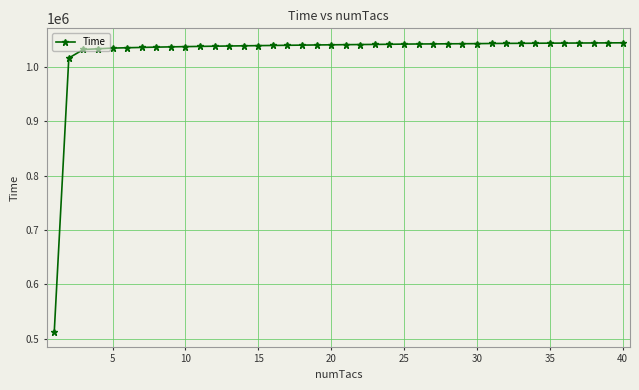

What is the value of the 31st point from the left?

1043322